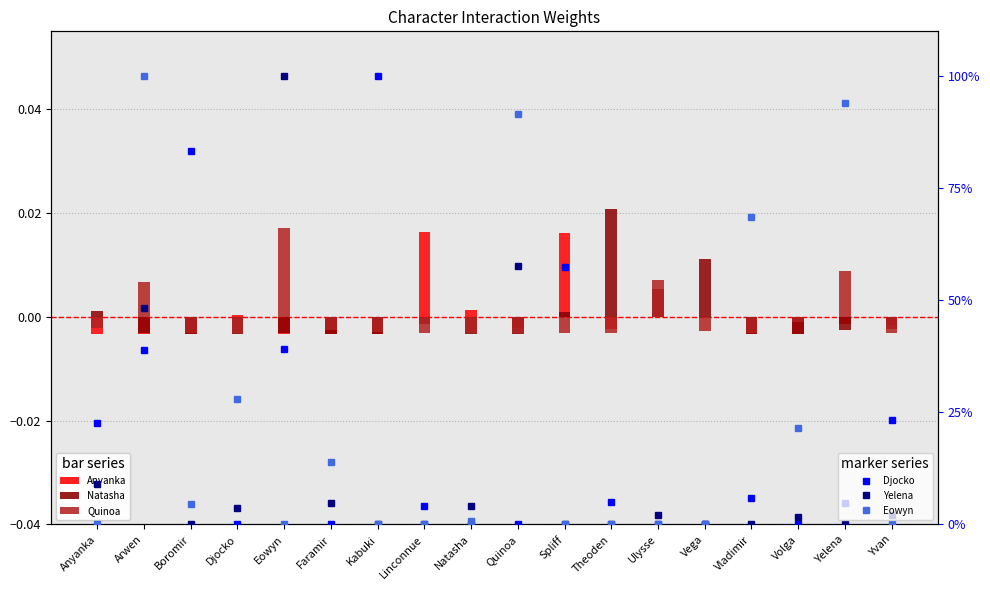

What position from the left is Faramir?

6